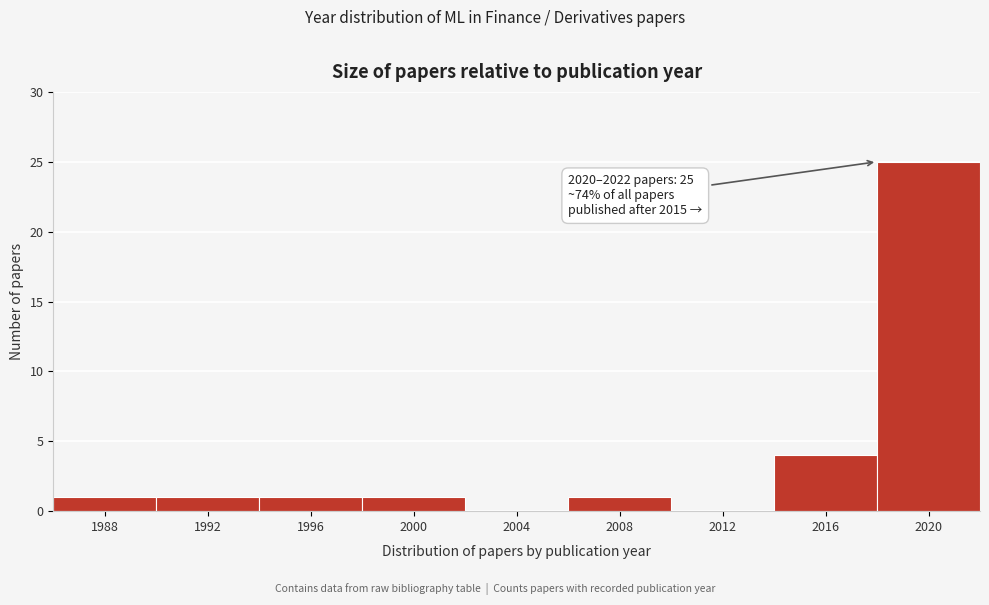

Reading right to left, what are all the values shown in this chart?

2020=25	2016=4	2012=0	2008=1	2004=0	2000=1	1996=1	1992=1	1988=1